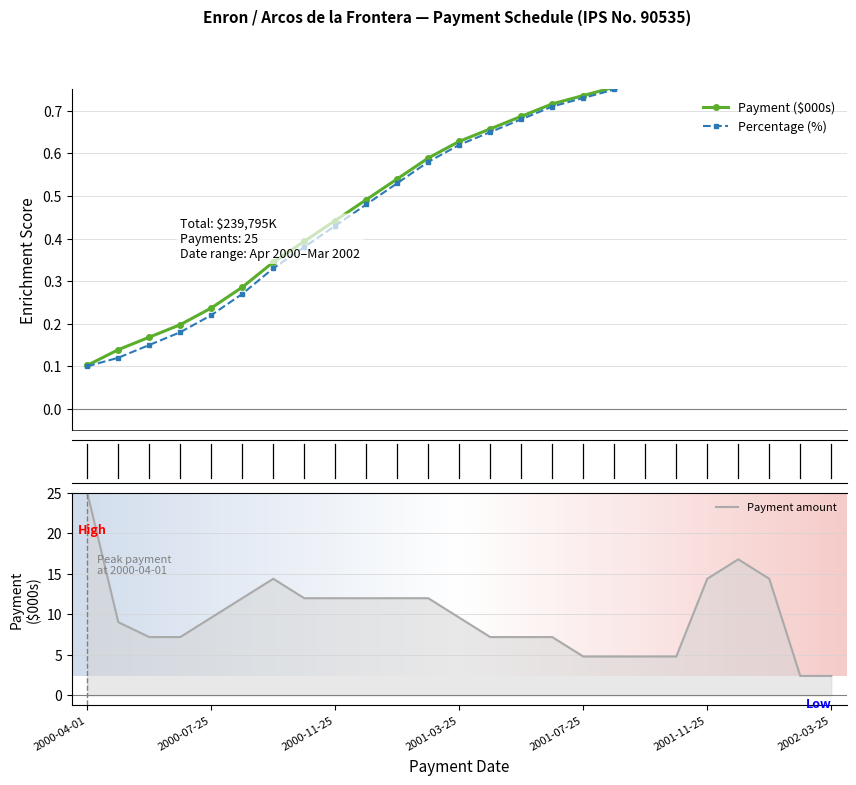

How many data points are less than 9?

11